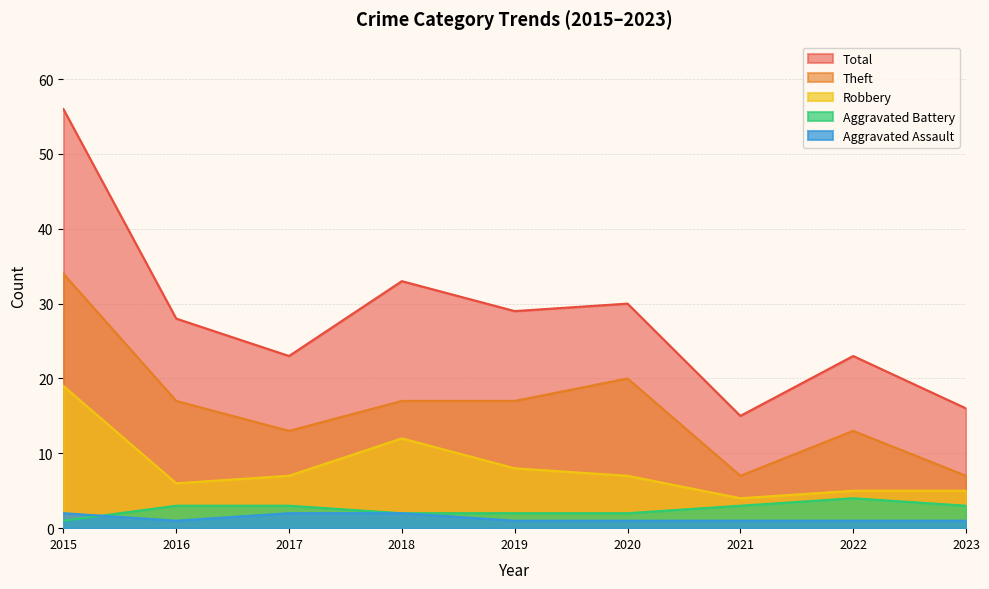

The Aggravated Battery series shows 1 at 2015. True or false?

True